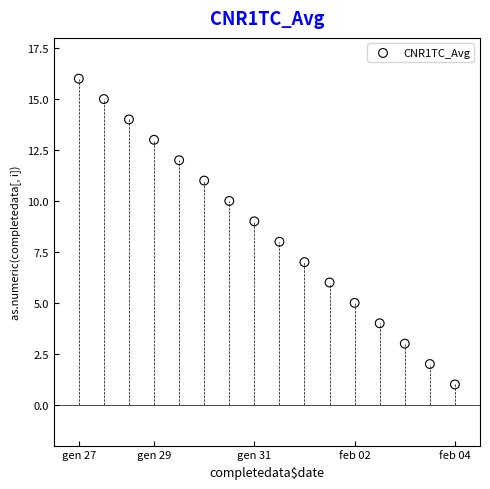

What is the range of Y values (max minus min)?

15